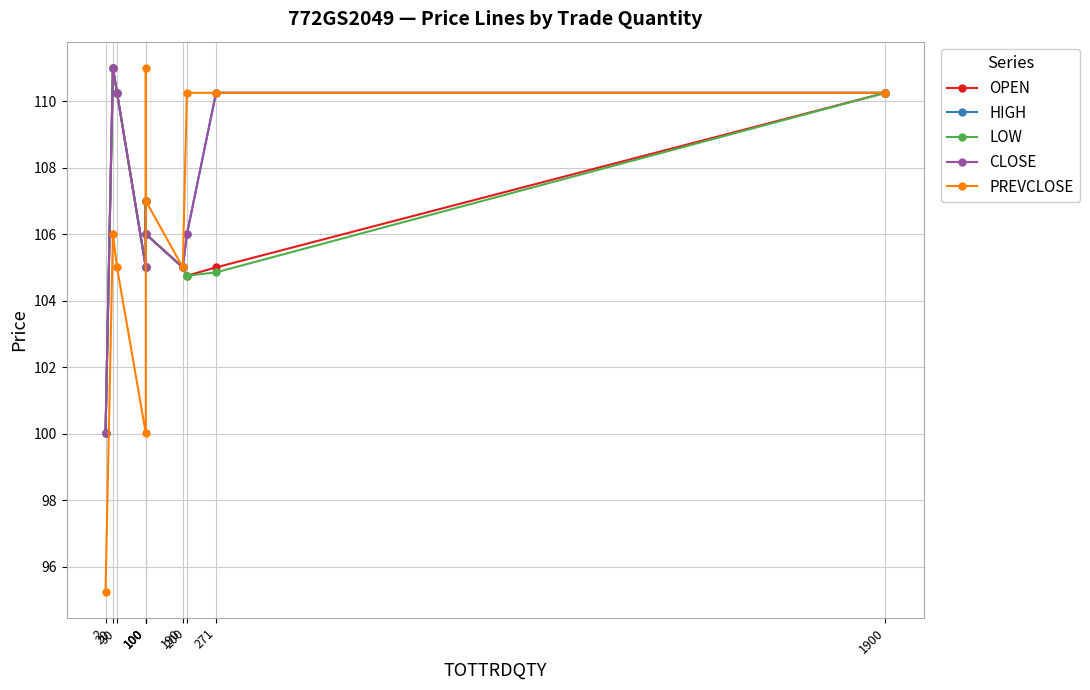

Reading left to right, extract all data points from this chart.

OPEN: 100.0	111.0	110.2	105.0	107.0	106.0	105.0	104.8	105.0	110.2
HIGH: 100.0	111.0	110.2	105.0	107.0	106.0	105.0	106.0	110.2	110.2
LOW: 100.0	111.0	110.2	105.0	107.0	106.0	105.0	104.8	104.8	110.2
CLOSE: 100.0	111.0	110.2	105.0	107.0	106.0	105.0	106.0	110.2	110.2
PREVCLOSE: 95.2	106.0	105.0	100.0	111.0	107.0	105.0	110.2	110.2	110.2